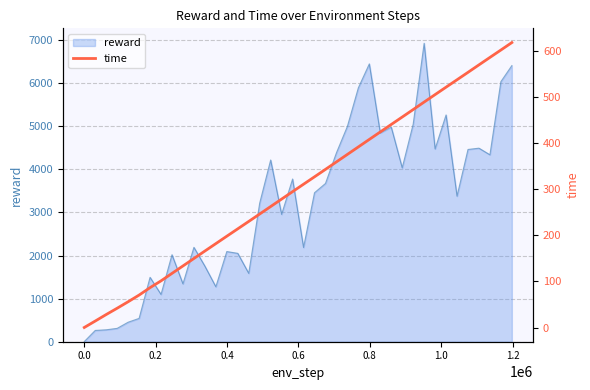

What is the highest value of the reward series?

6927.1